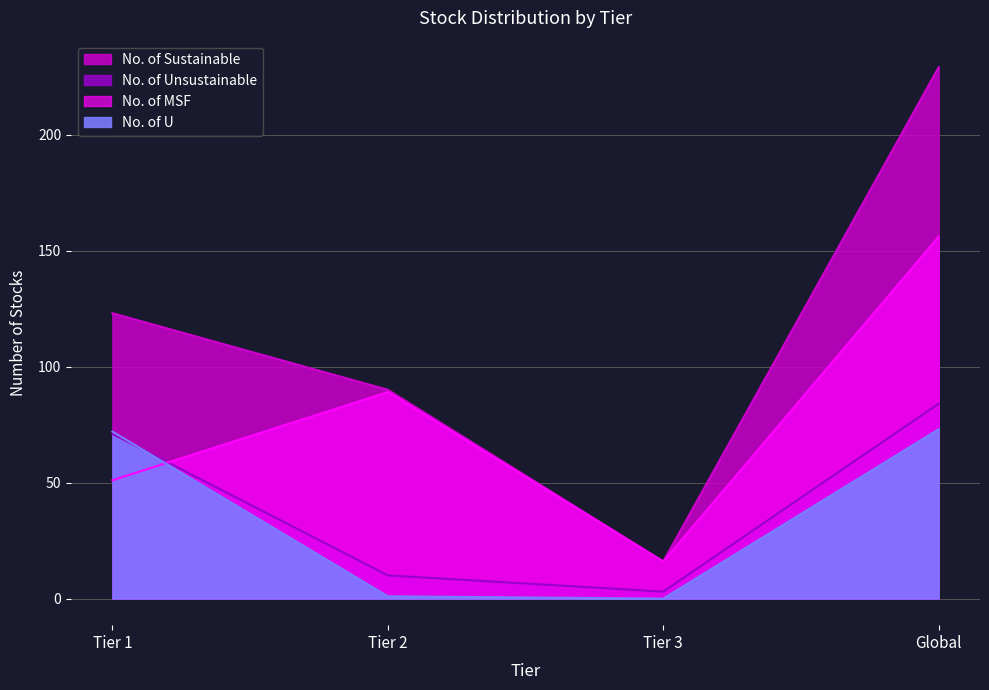

What are all the series names shown in the legend?

No. of Sustainable, No. of Unsustainable, No. of MSF, No. of U